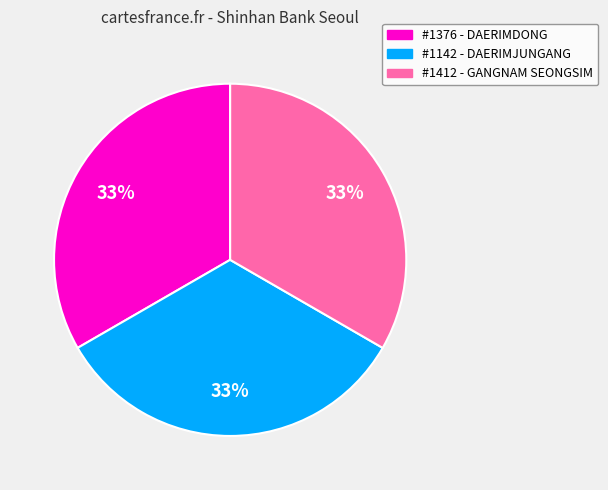

To the nearest percent, what is the combined percentage of #1376 - DAERIMDONG and #1412 - GANGNAM SEONGSIM?

67%